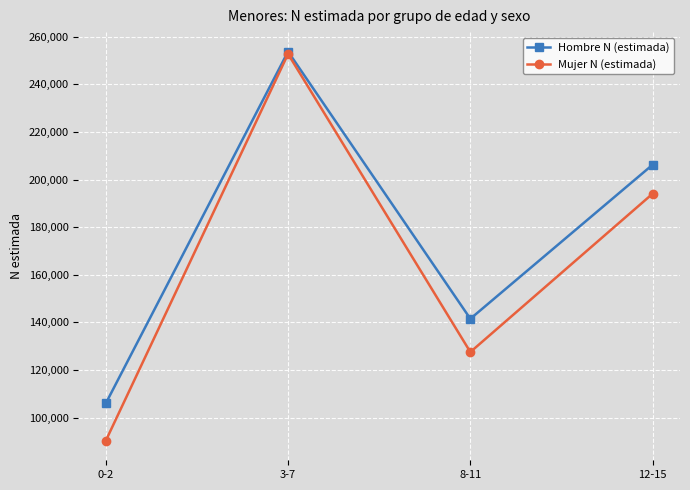

Read the Mujer N (estimada) value at 8-11, to the nearest 50.

127550